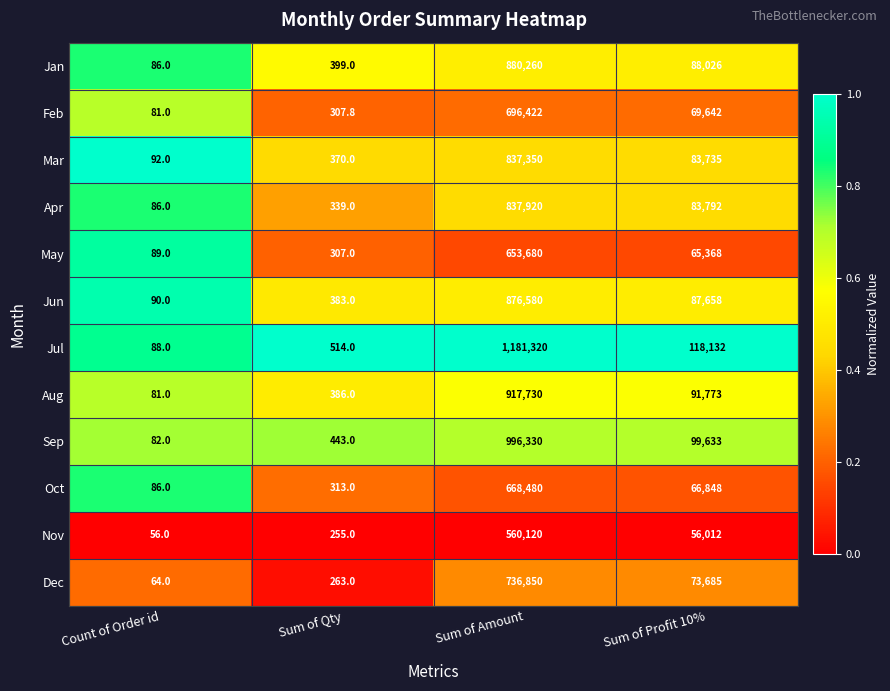

Which series changed the most between Count of Order id and Sum of Amount?

Jul